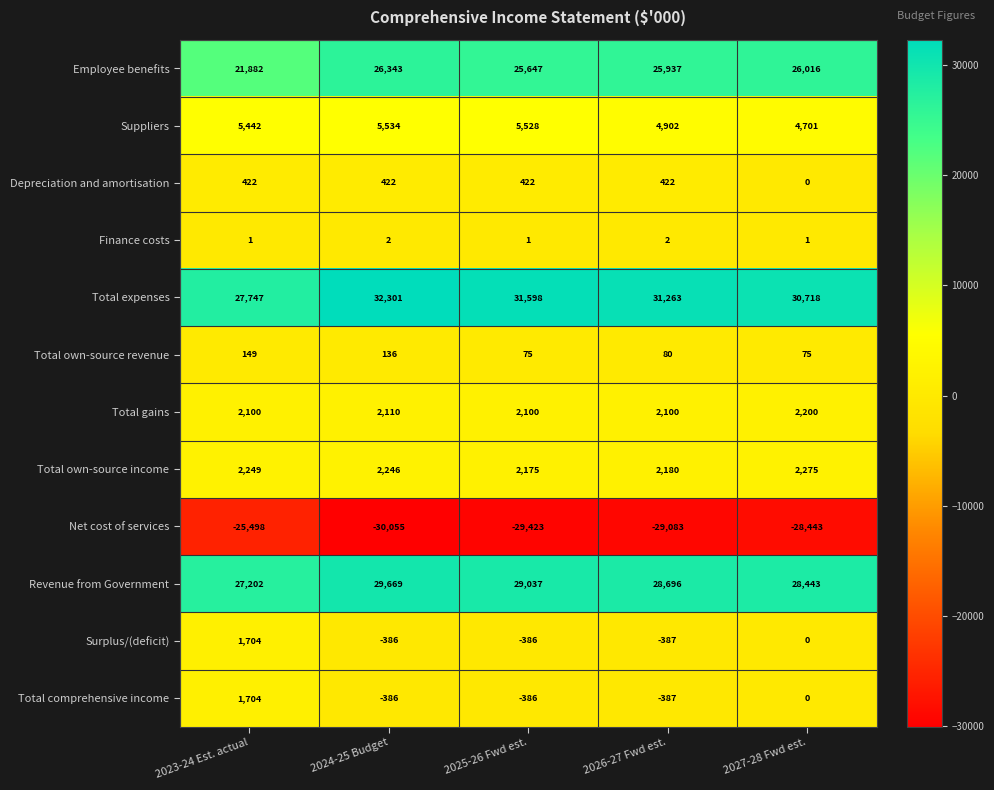

Is it true that Finance costs equals 1 at 2023-24 Est. actual?

True